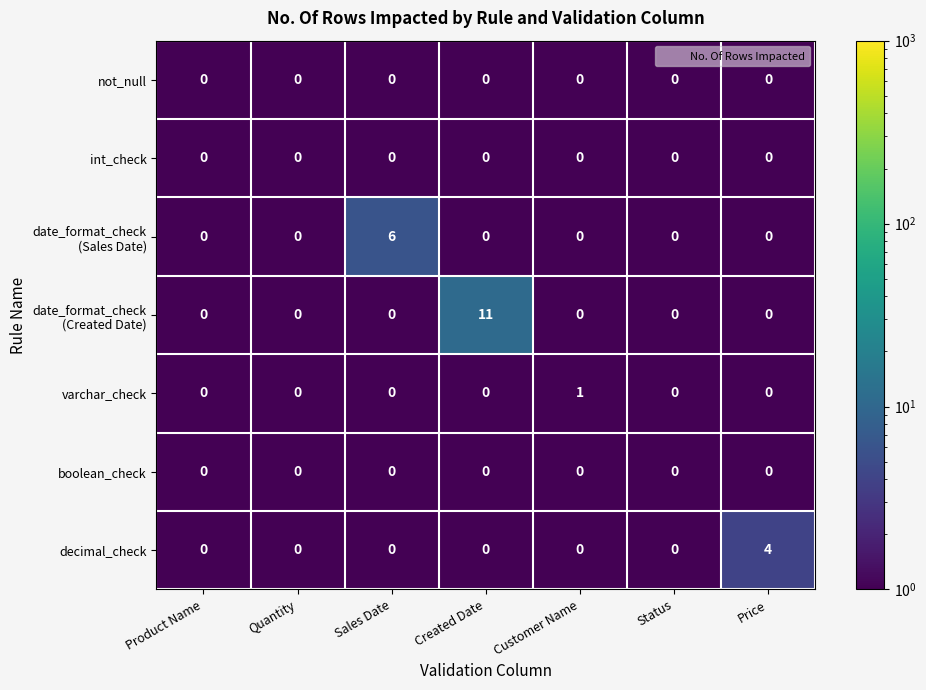

Is it true that decimal_check equals 0 at Product Name?

True